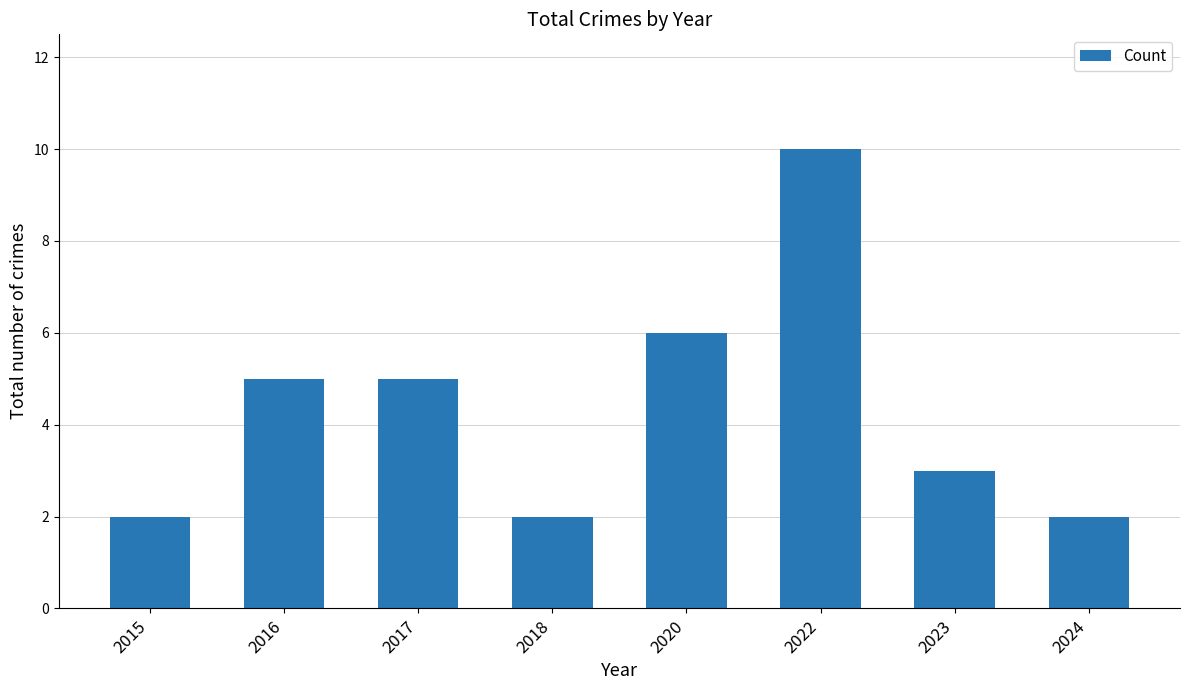

Reading left to right, transcribe all the data shown in this chart.

2015=2	2016=5	2017=5	2018=2	2020=6	2022=10	2023=3	2024=2